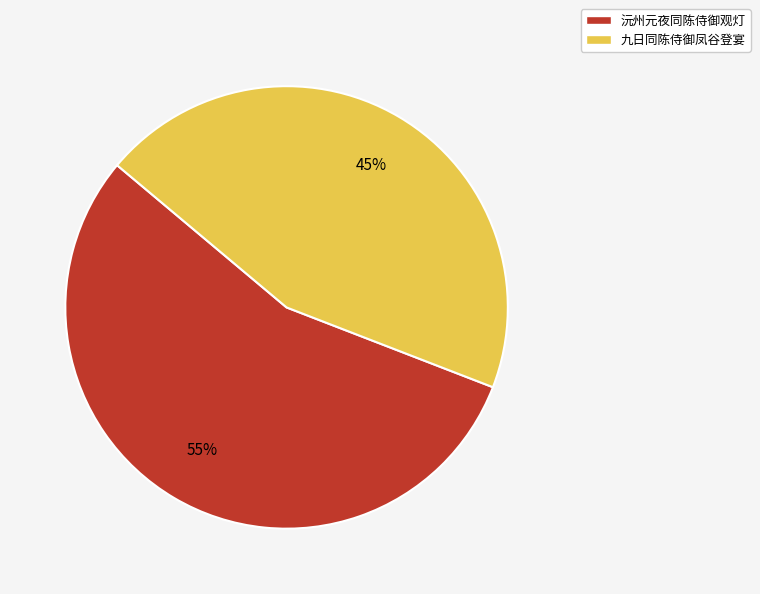

Does 沅州元夜同陈侍御观灯 account for over 50% of the chart?

Yes